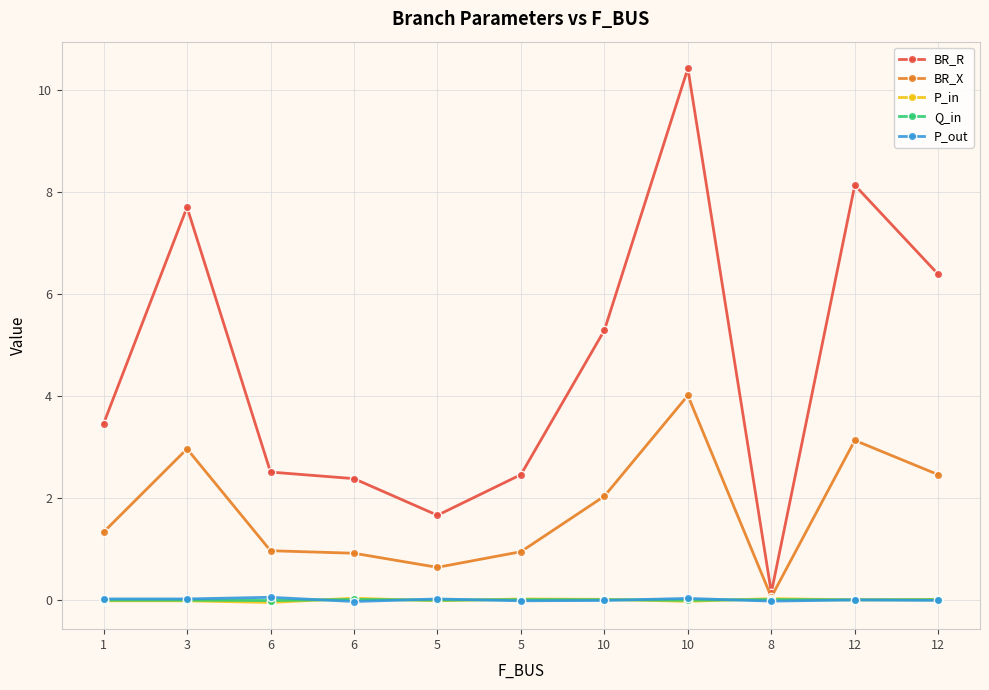

At which category does P_out reach its first local valley?

6